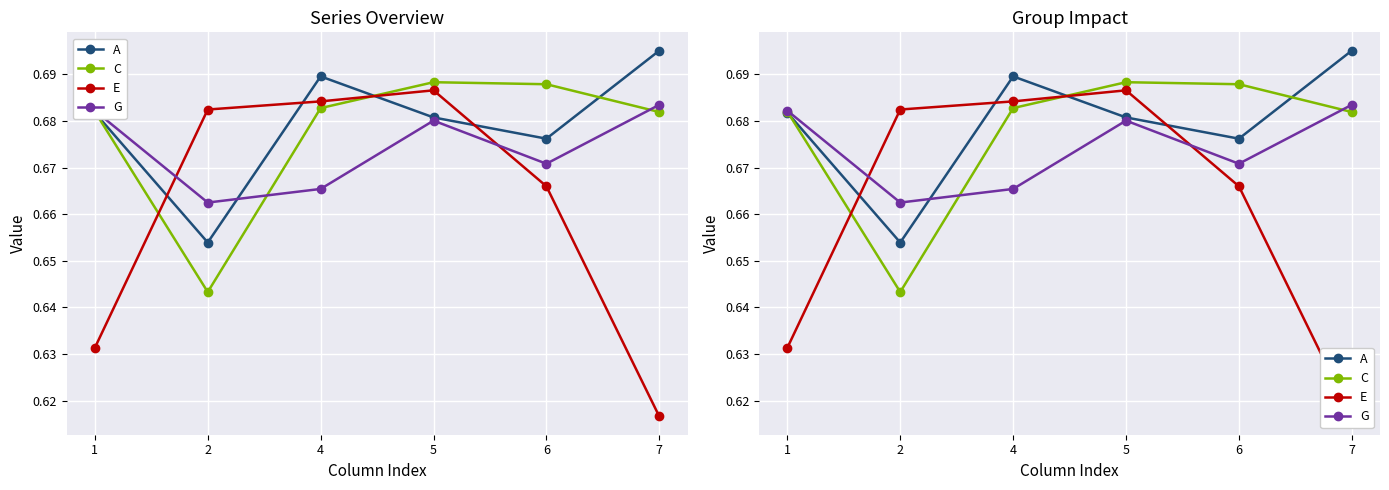

How many intersections are there between G and E?

2